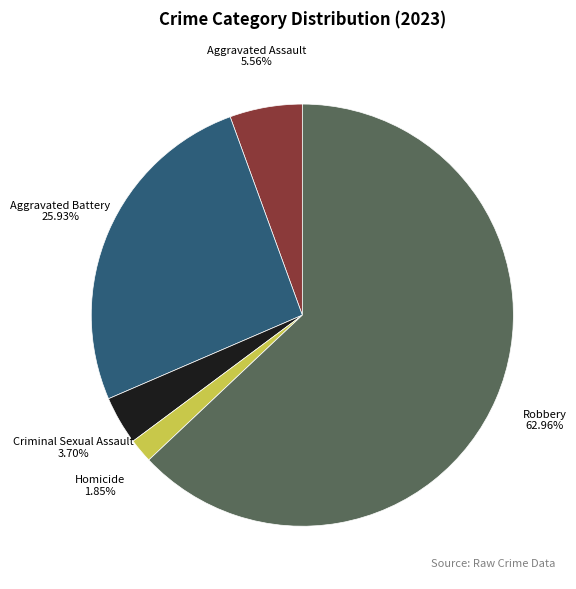

Is there any slice that represents more than half of the pie?

Yes